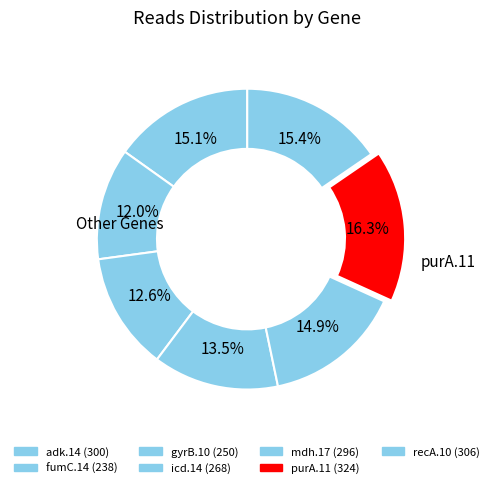

Does any single category account for the majority?

No